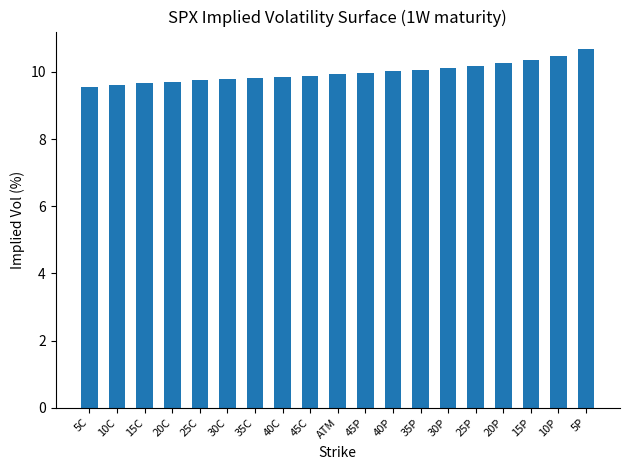

Which has a higher value, 25P or 40P?

25P